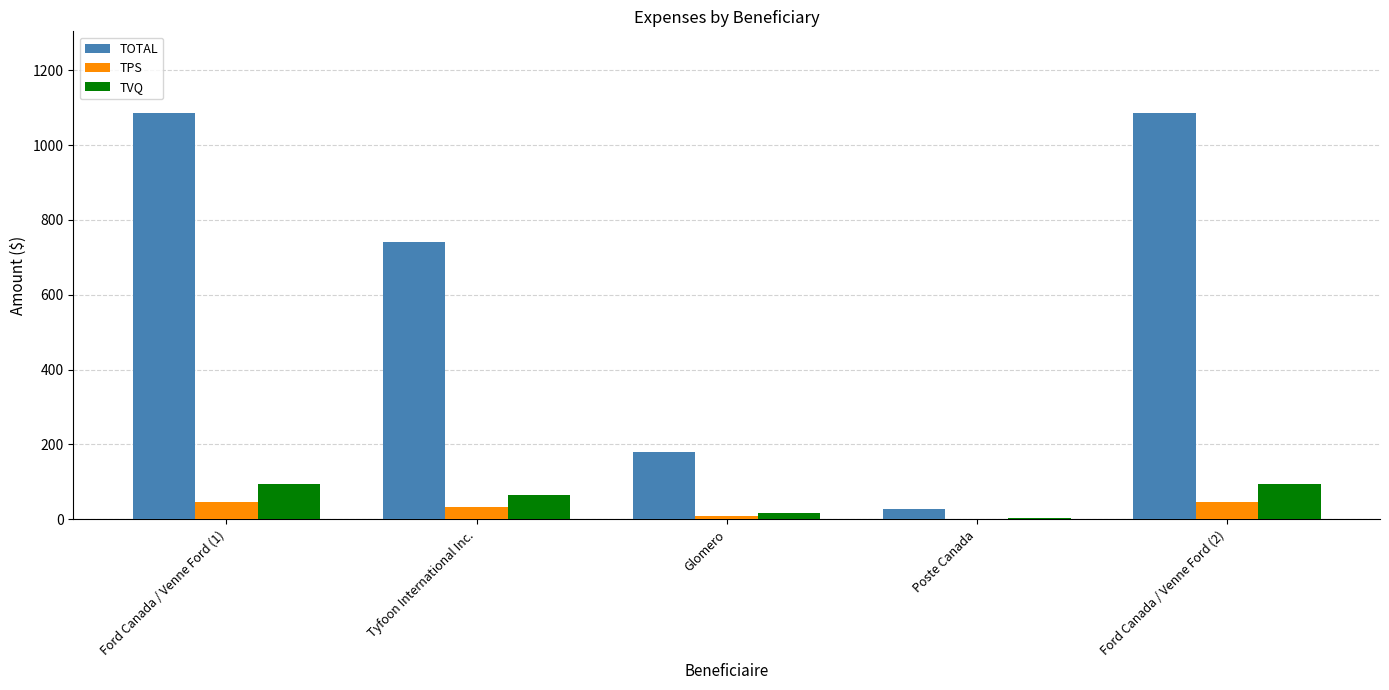

The value of TVQ at Ford Canada / Venne Ford (2) is 94.3. True or false?

True